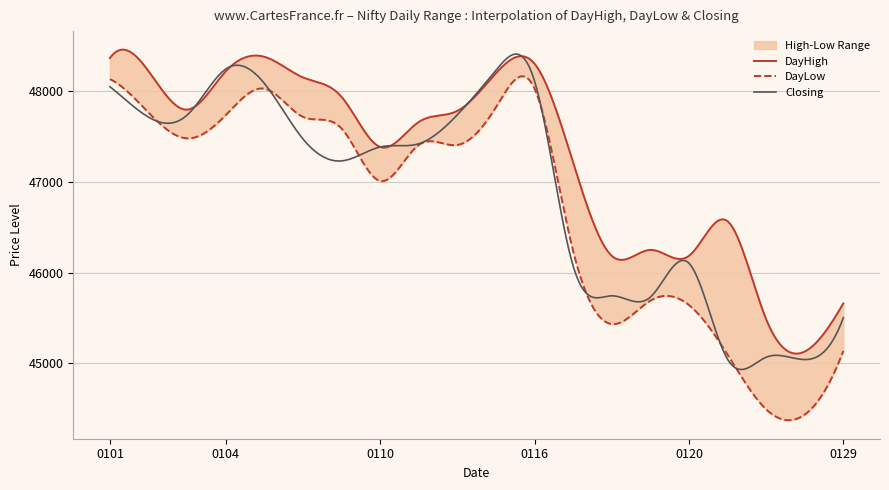

What is the minimum value for Closing?

44929.3